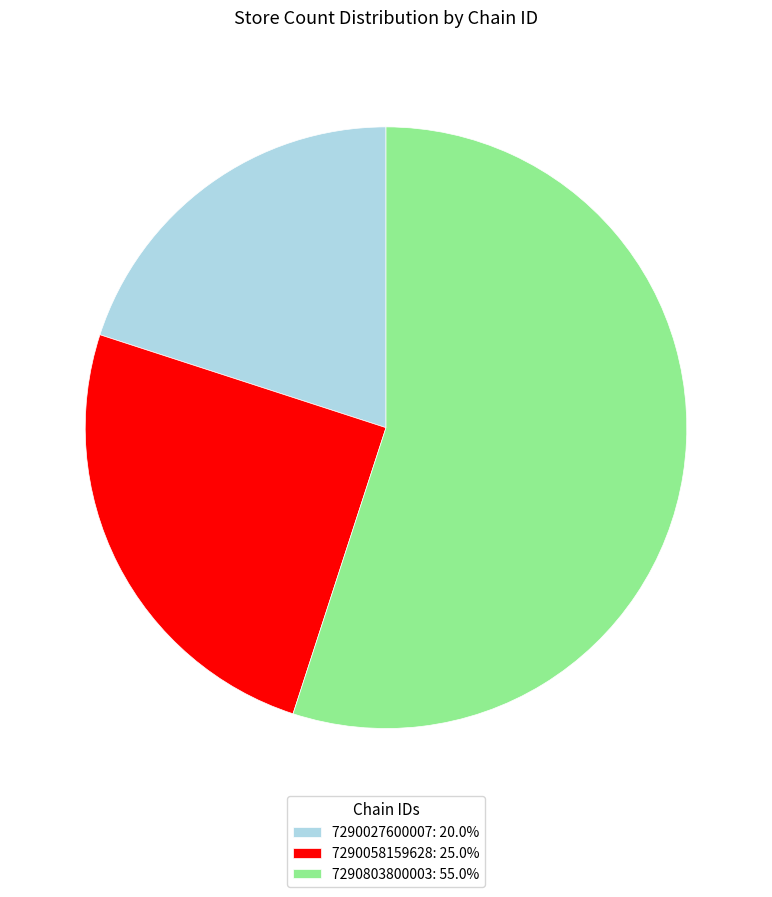

Does 7290027600007: 20.0% account for over 50% of the chart?

No